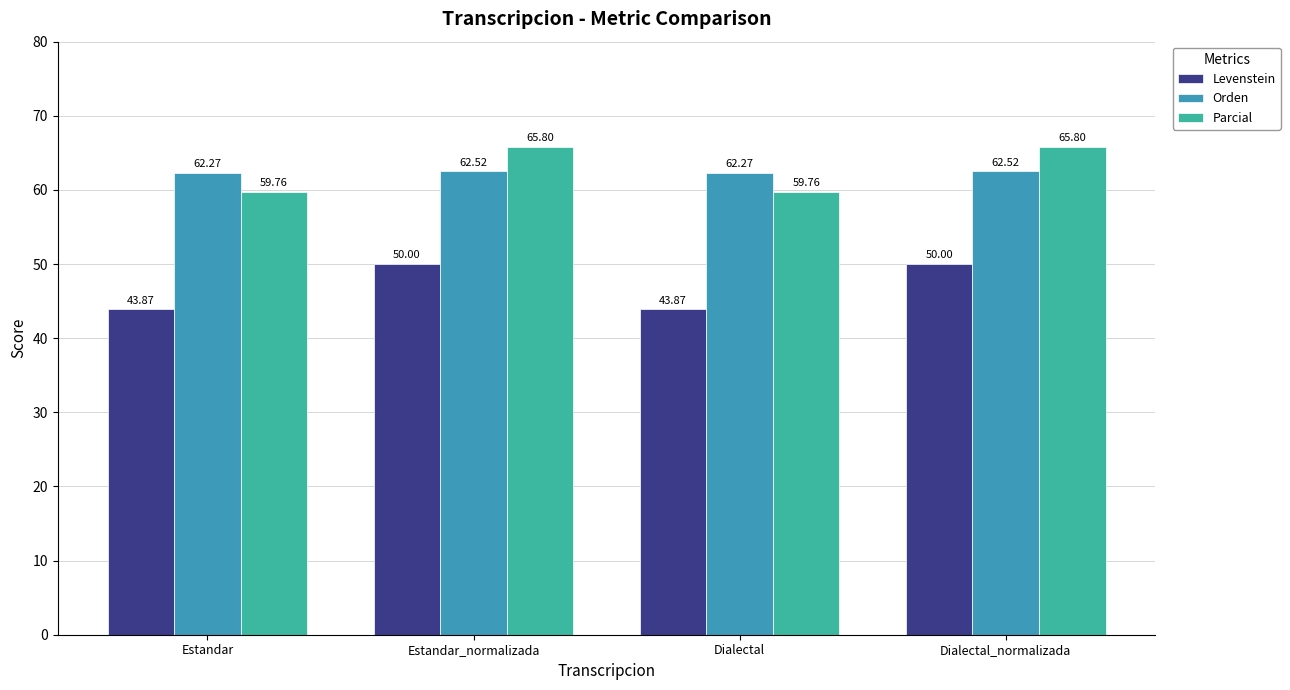

What is the label of the 4th bar from the left?

Dialectal_normalizada